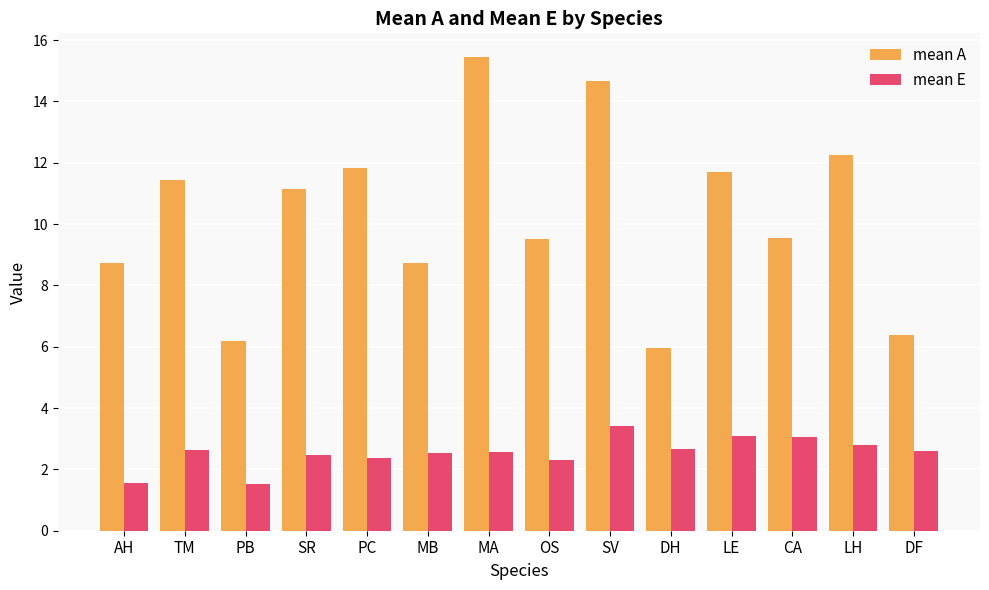

What is the label of the 9th bar from the left?

SV